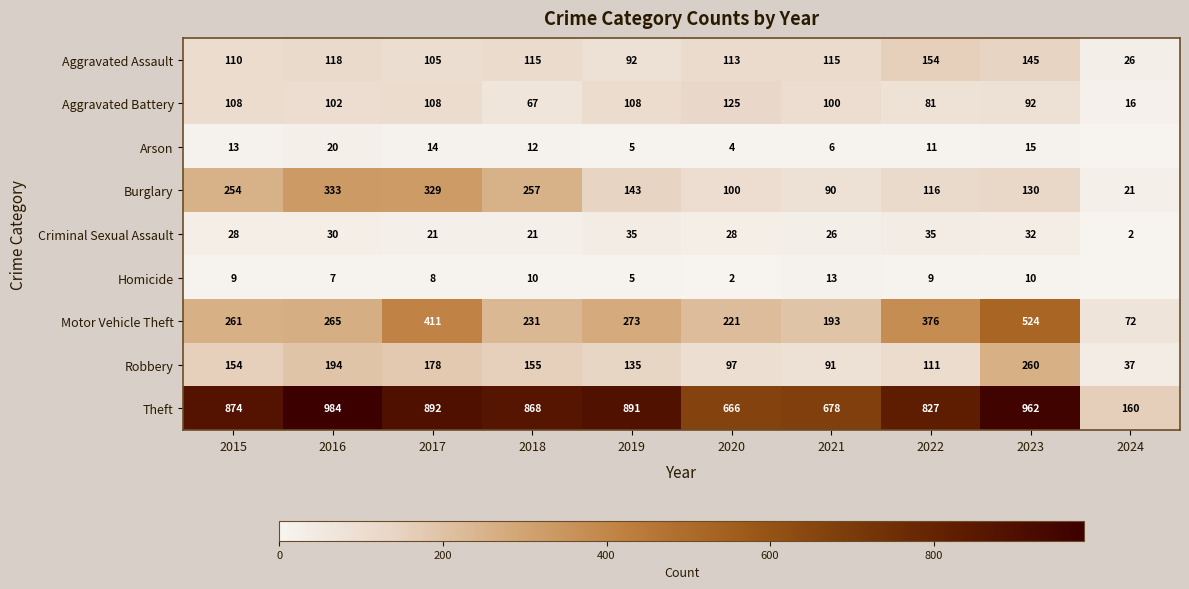

What is the sum of the Theft values at 2021 and 2022?

1505